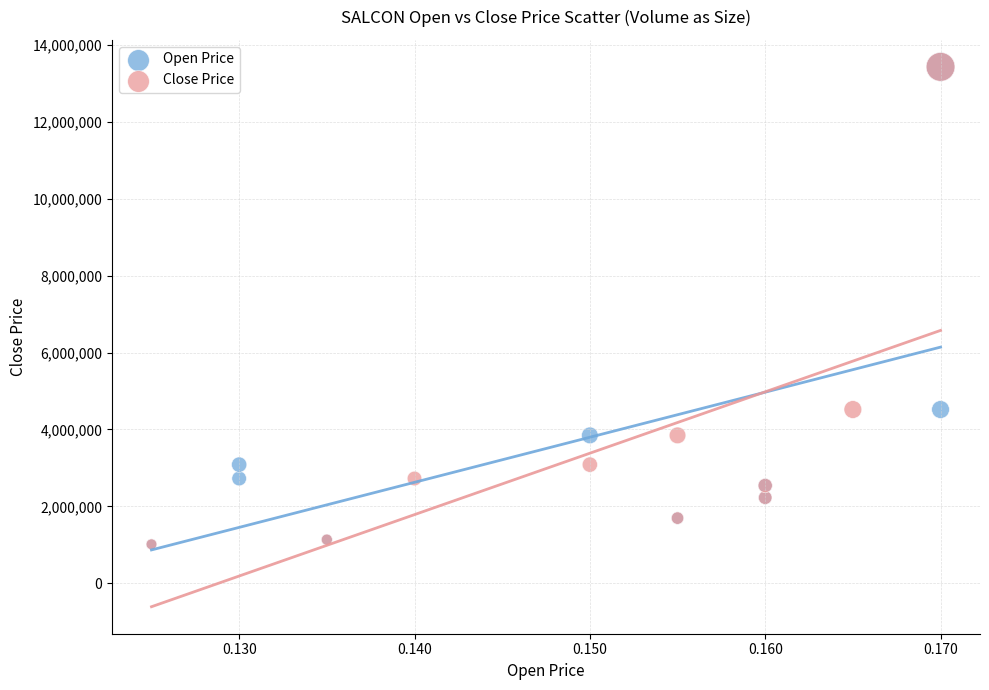

What are all the series names shown in the legend?

Open Price, Close Price